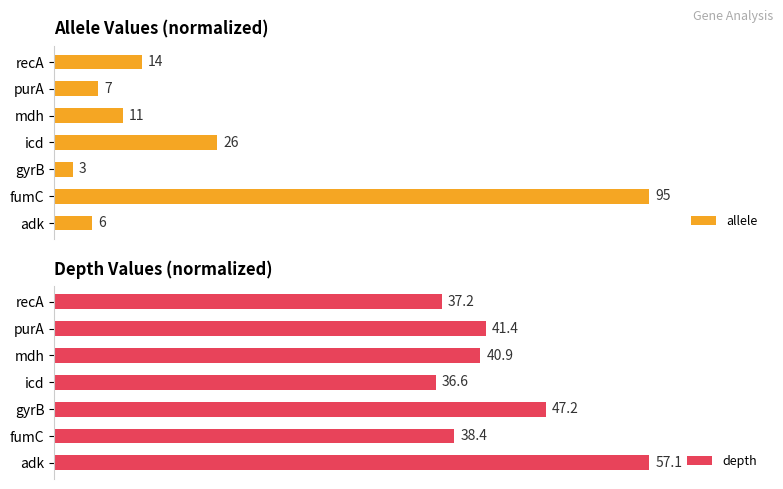

The allele series shows 1.5 at adk. True or false?

False